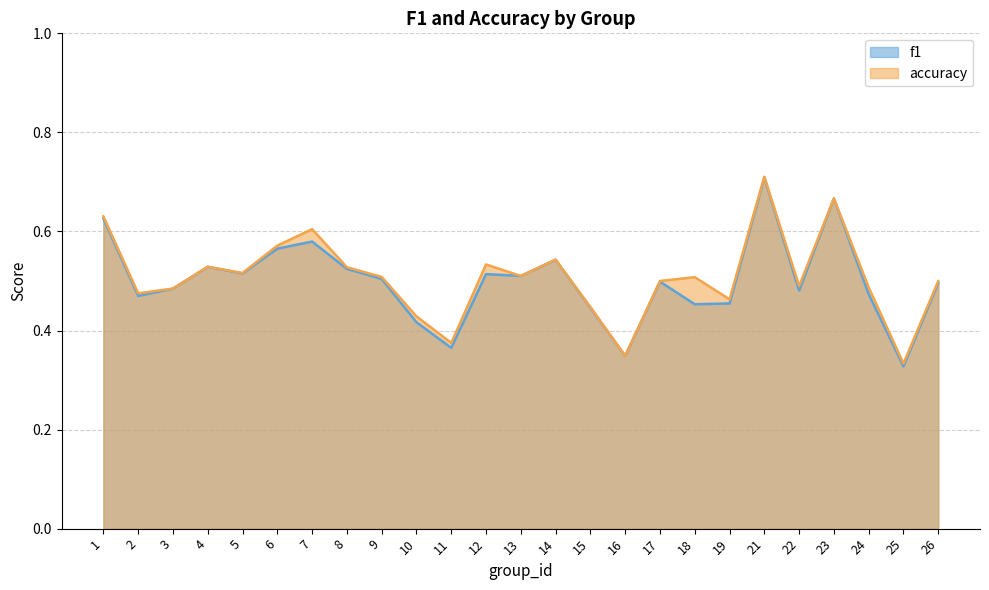

What is the average value of the f1 series?

0.5